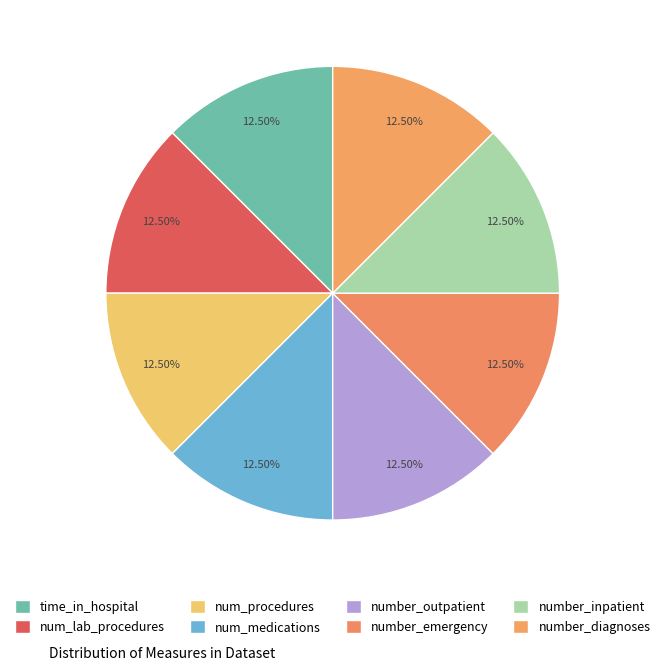

How many segments does this pie chart have?

8